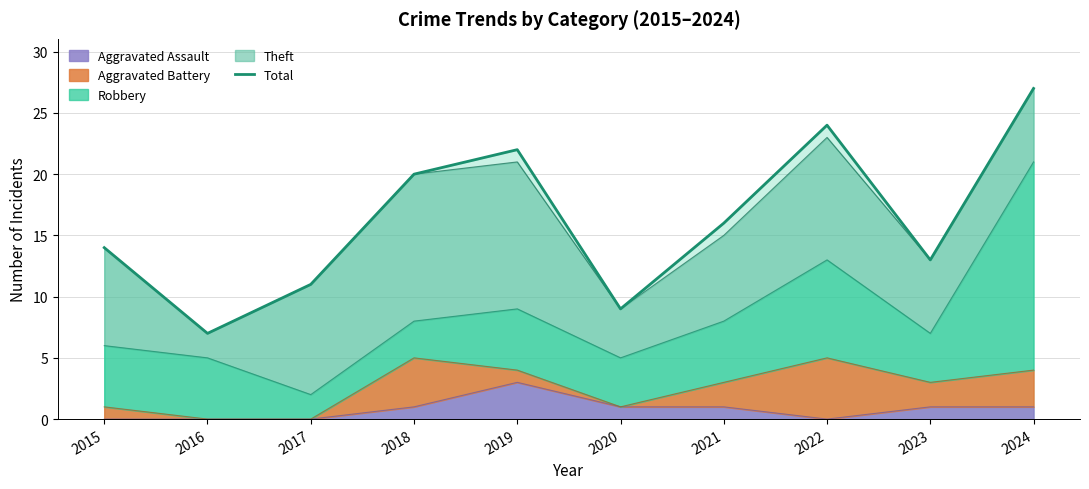

How many lines are shown in the chart?

1